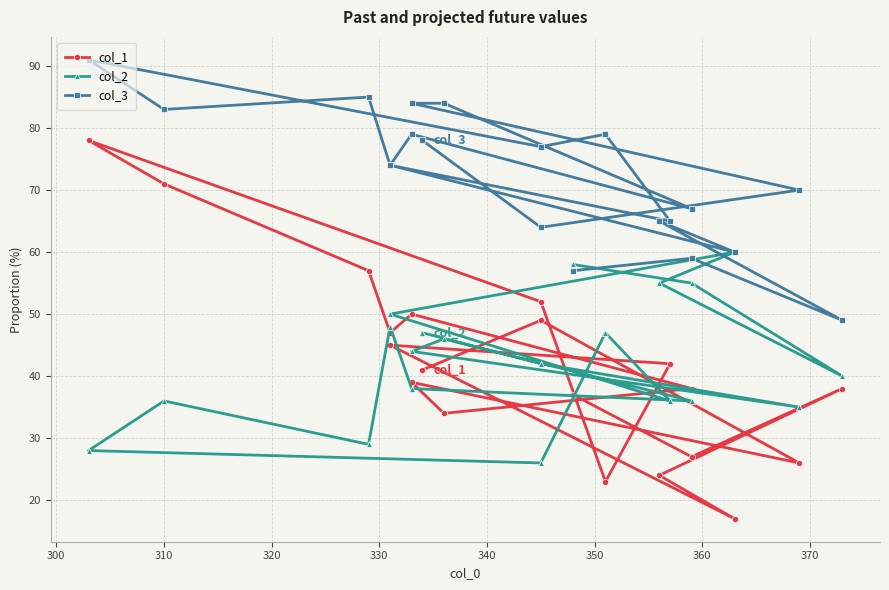

Is this an area chart (filled region under the line)?

No